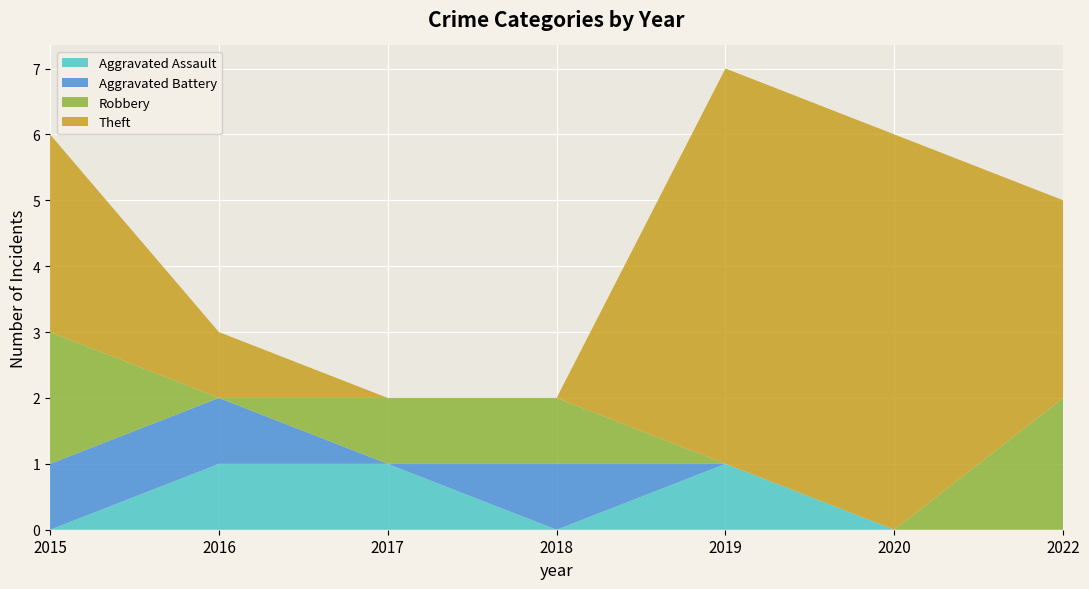

Reading left to right, list all the values displayed in this chart.

Aggravated Assault: 2015=0	2016=1	2017=1	2018=0	2019=1	2020=0	2022=0
Aggravated Battery: 2015=1	2016=1	2017=0	2018=1	2019=0	2020=0	2022=0
Robbery: 2015=2	2016=0	2017=1	2018=1	2019=0	2020=0	2022=2
Theft: 2015=3	2016=1	2017=0	2018=0	2019=6	2020=6	2022=3